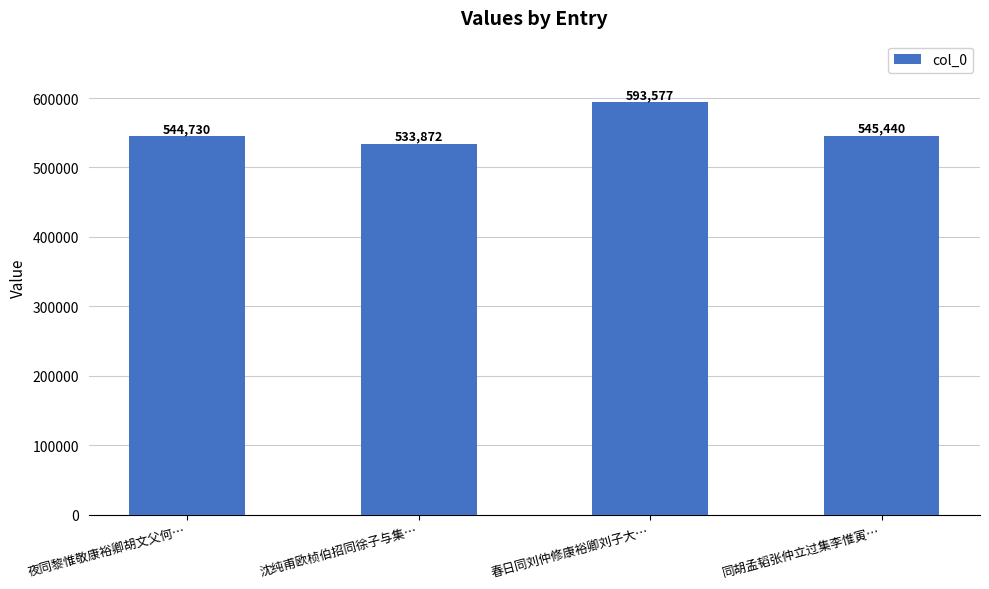

What is the label of the 2nd bar from the left?

沈纯甫欧桢伯招同徐子与集…